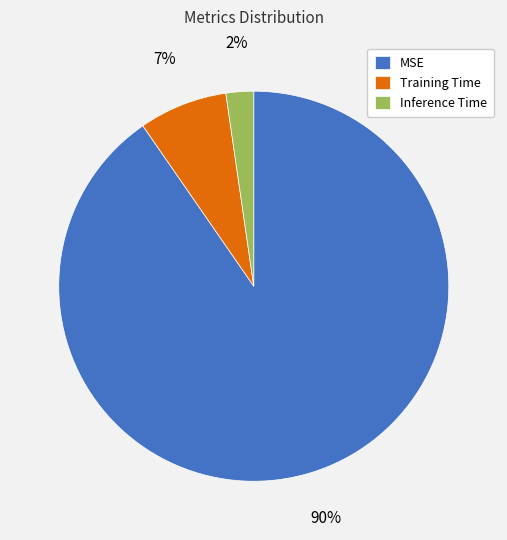

True or false: Inference Time accounts for 2% of the total.

True